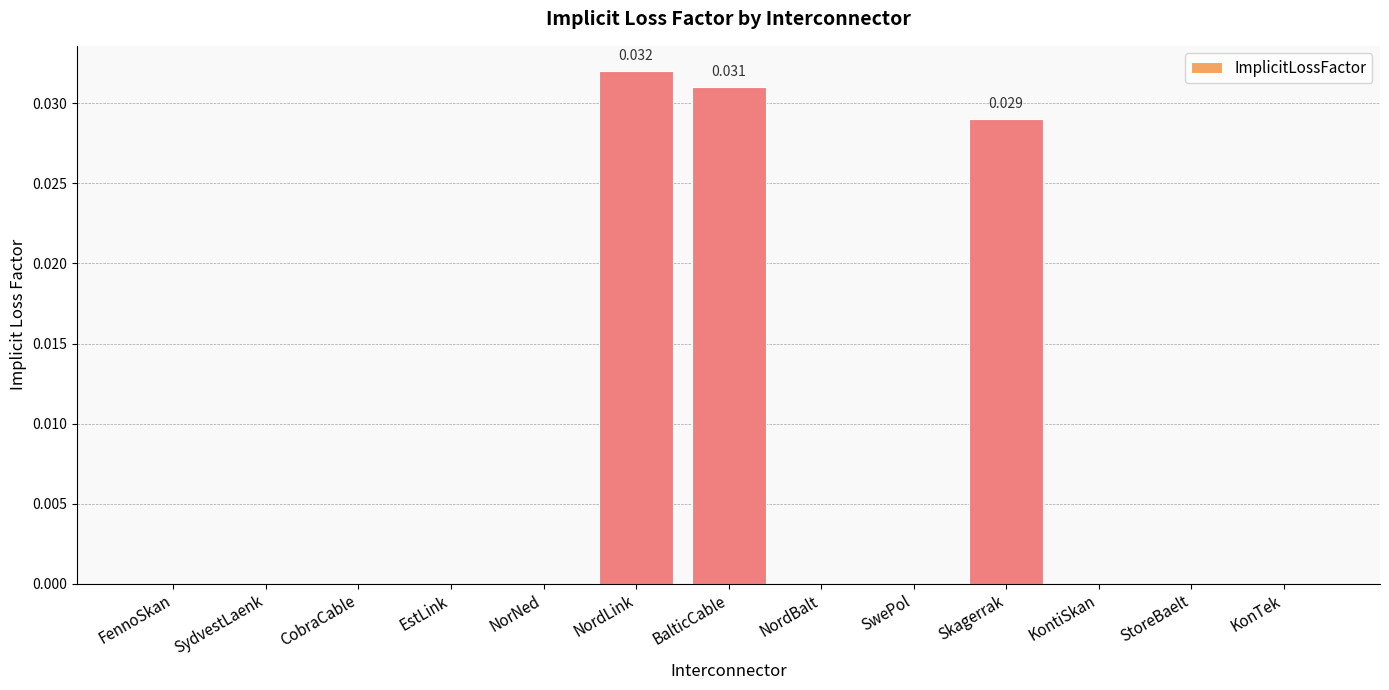

How many categories are shown in the chart?

13